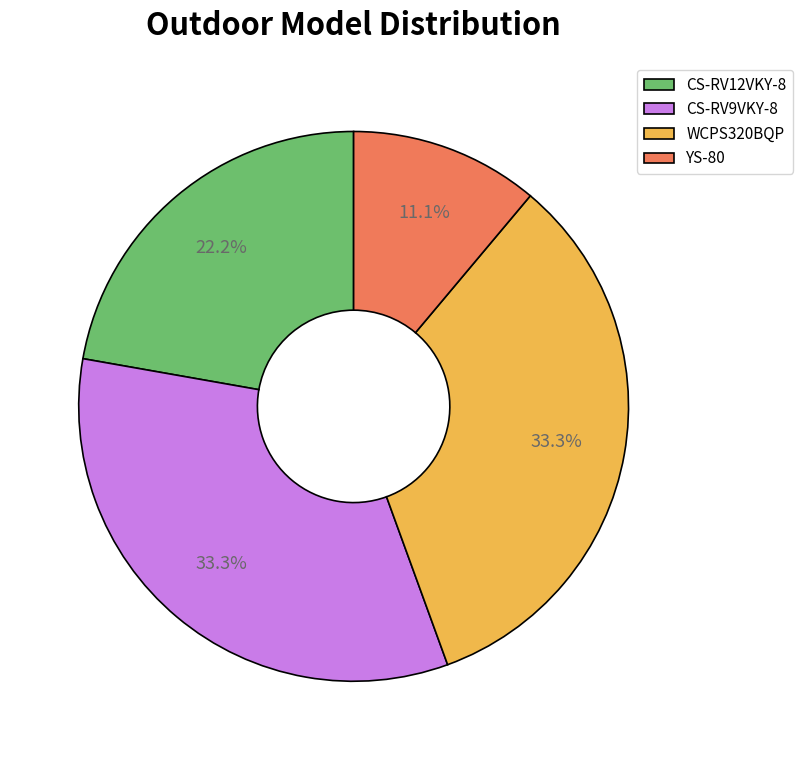

How many segments does this pie chart have?

4